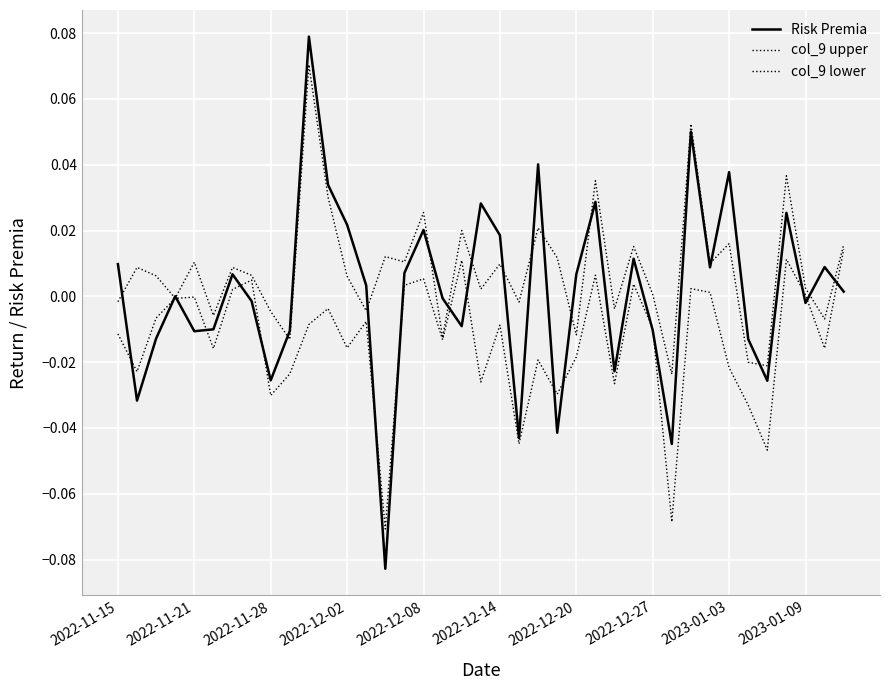

What is the sum of all col_9 lower values?

-0.5